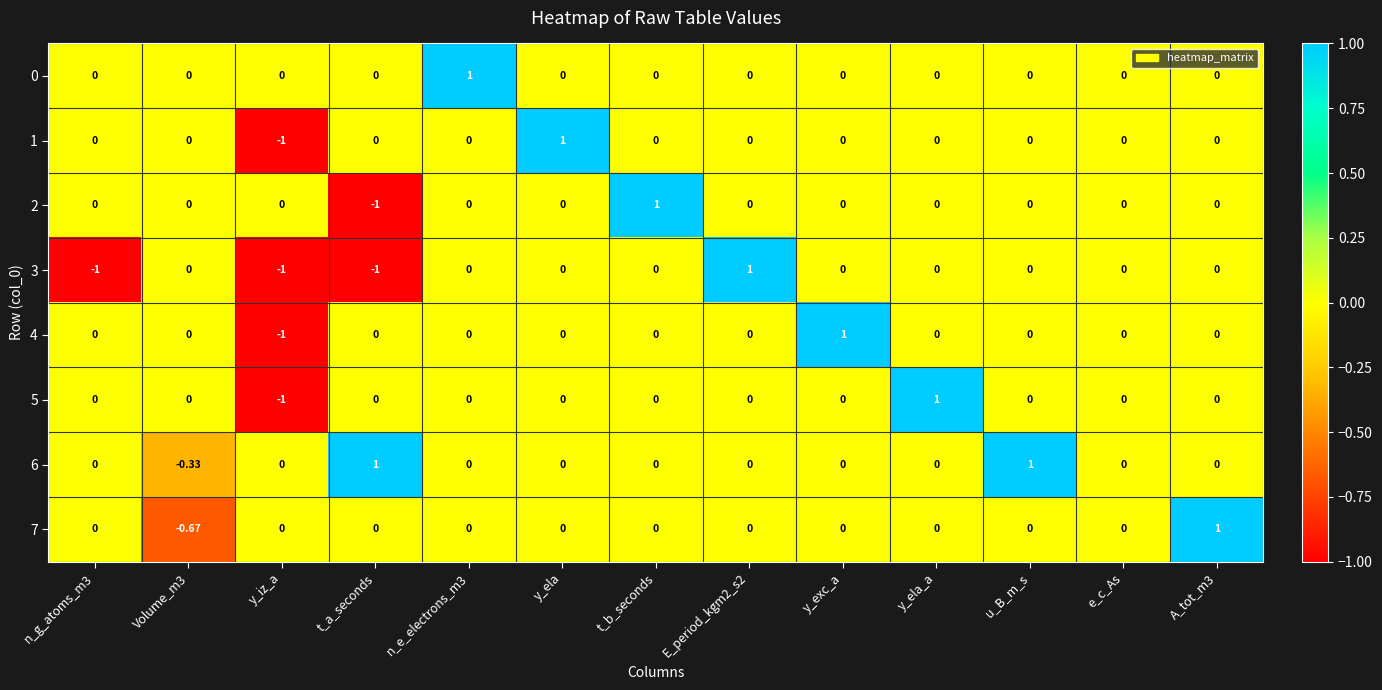

Is the value of 0 at n_e_electrons_m3 greater than the value of 3 at A_tot_m3?

Yes